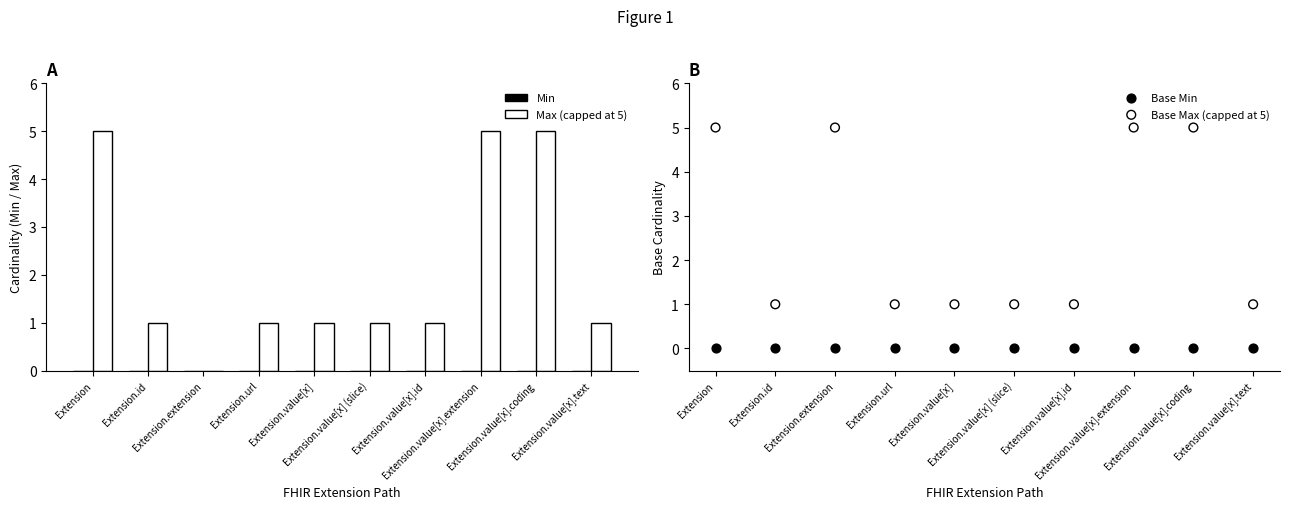

At which category is the sum across all series the highest?

Extension